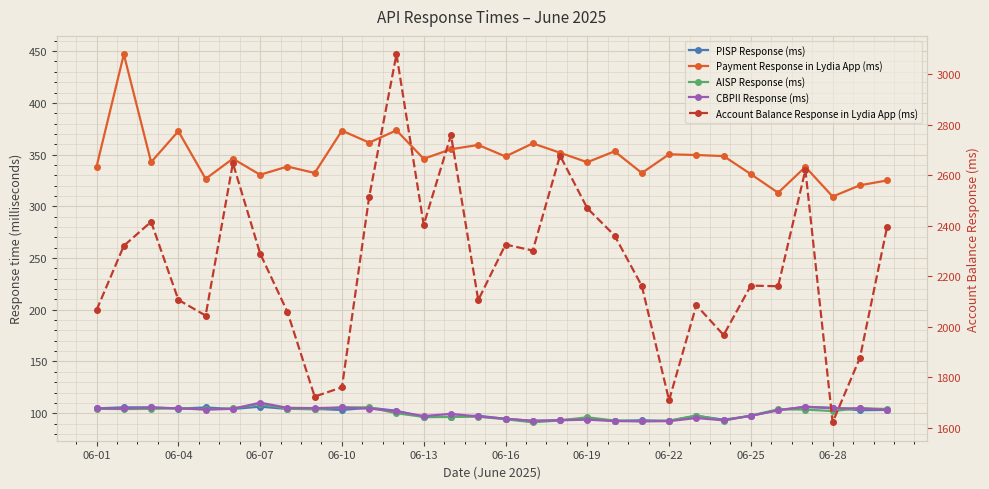

What are all the series names shown in the legend?

PISP Response (ms), Payment Response in Lydia App (ms), AISP Response (ms), CBPII Response (ms), Account Balance Response in Lydia App (ms)